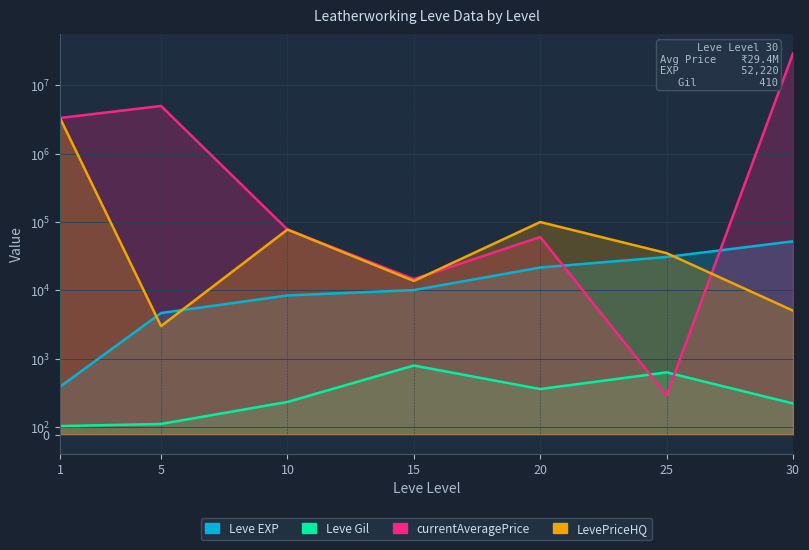

True or false: LevePriceHQ has more than 1 interior local peaks.

True